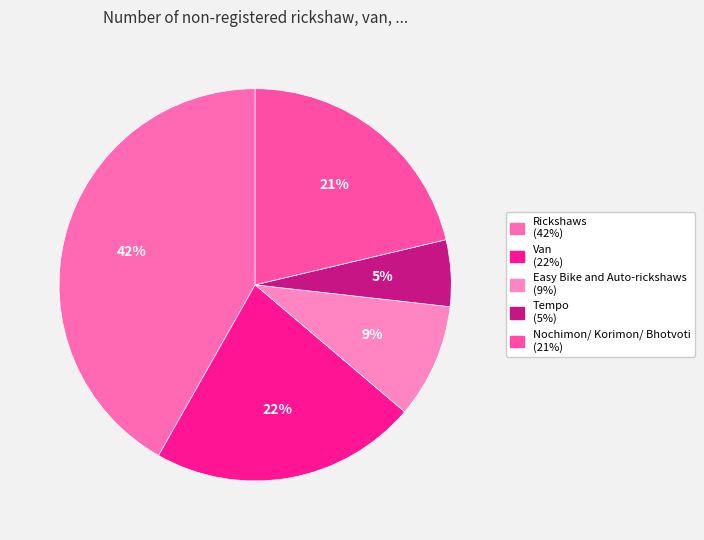

How many segments does this pie chart have?

5